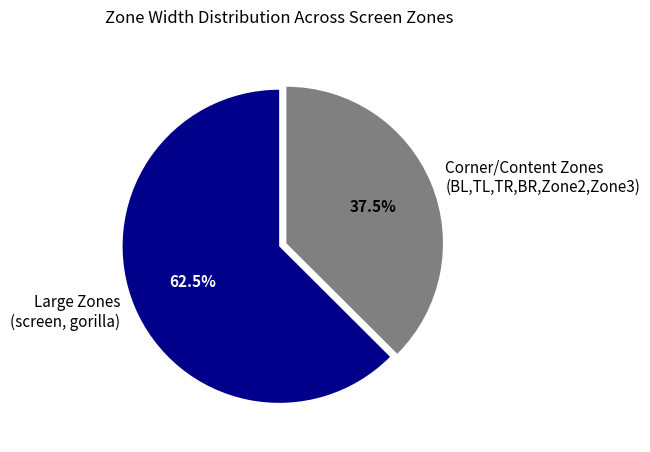

Which slice represents more than half of the pie?

Large Zones (screen, gorilla)